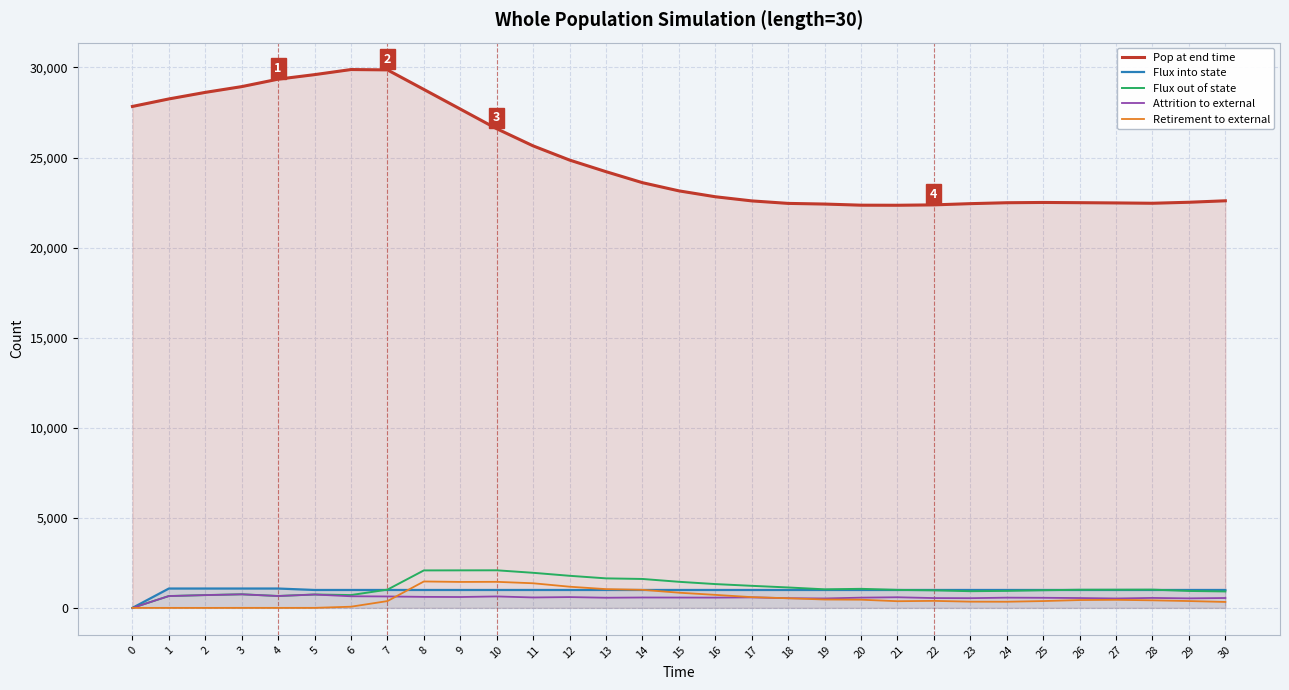

Rank the categories by Attrition to external value from highest to lowest.

3, 5, 2, 4, 1, 6, 10, 7, 8, 9, 12, 21, 17, 11, 14, 15, 16, 20, 24, 13, 25, 28, 30, 26, 22, 23, 18, 29, 19, 27, 0